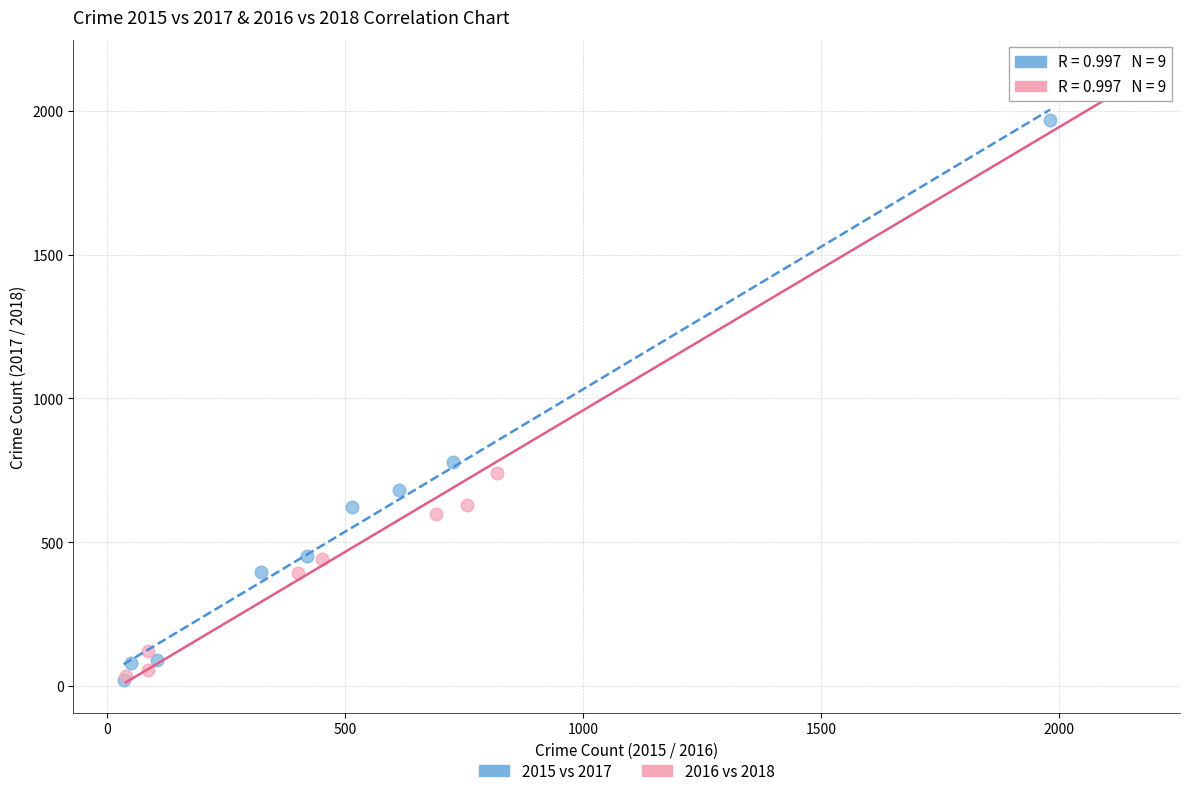

Which series has the widest spread of Y values?

2016 vs 2018